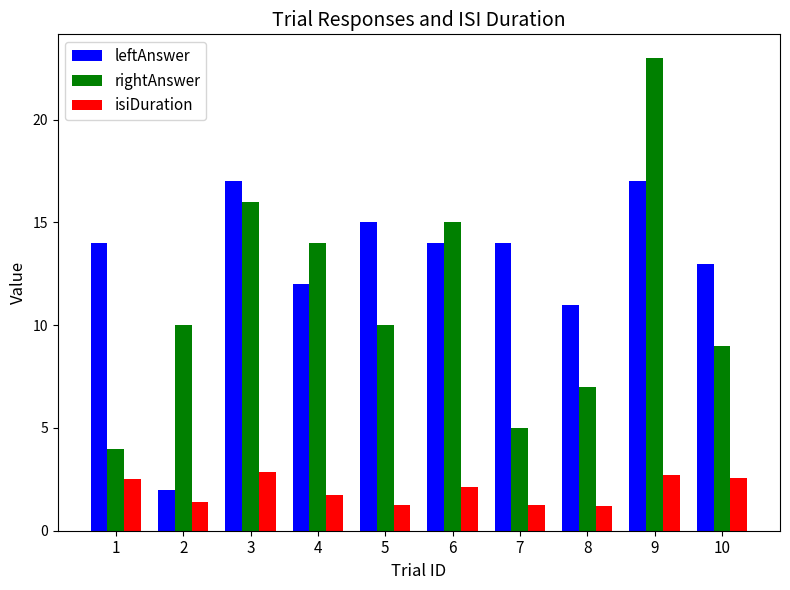

What is the lowest value of the rightAnswer series?

4.0